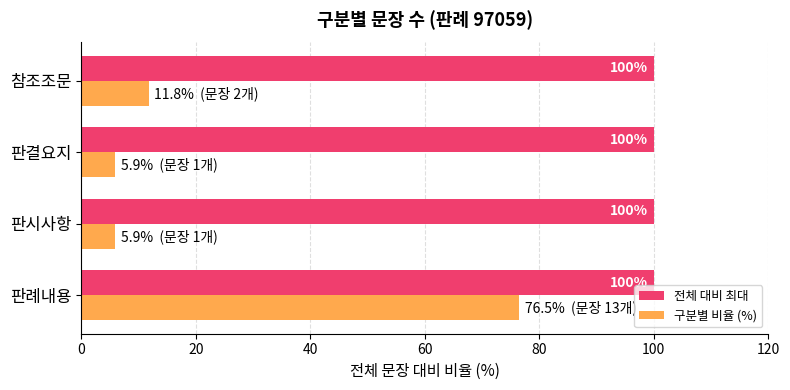

Rank the series at 판결요지 from lowest to highest value.

구분별 비율 (%), 전체 대비 최대